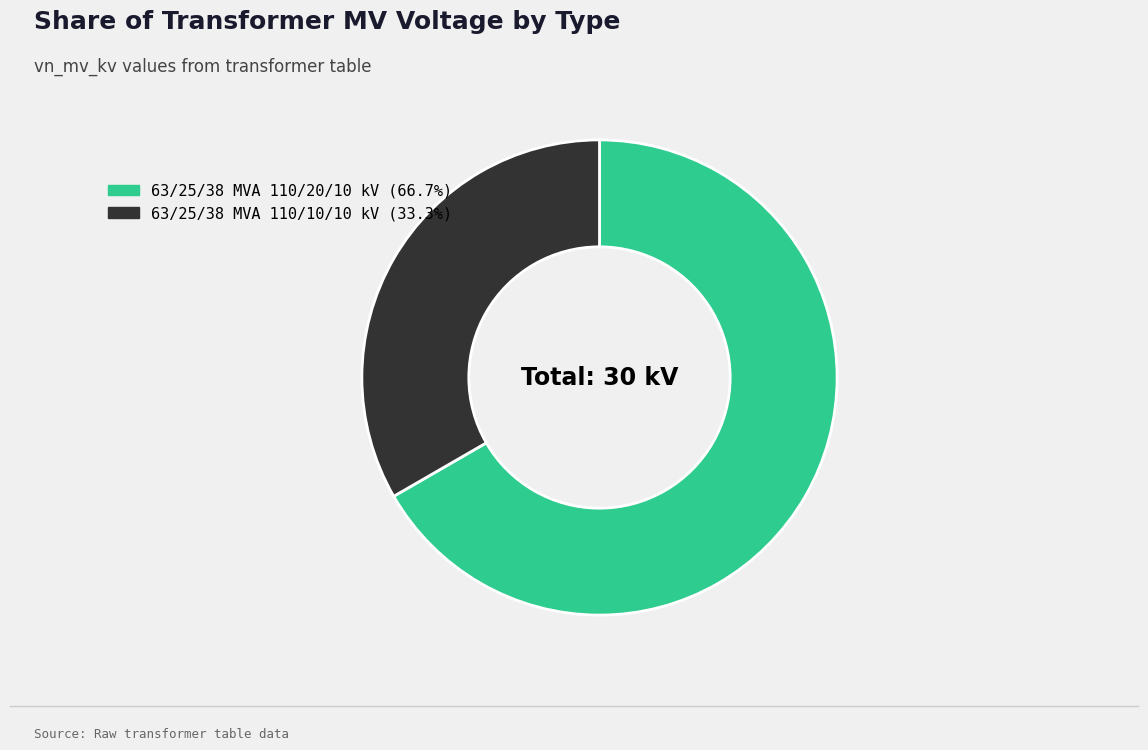

Which has a higher value, 63/25/38 MVA 110/10/10 kV or 63/25/38 MVA 110/20/10 kV?

63/25/38 MVA 110/20/10 kV